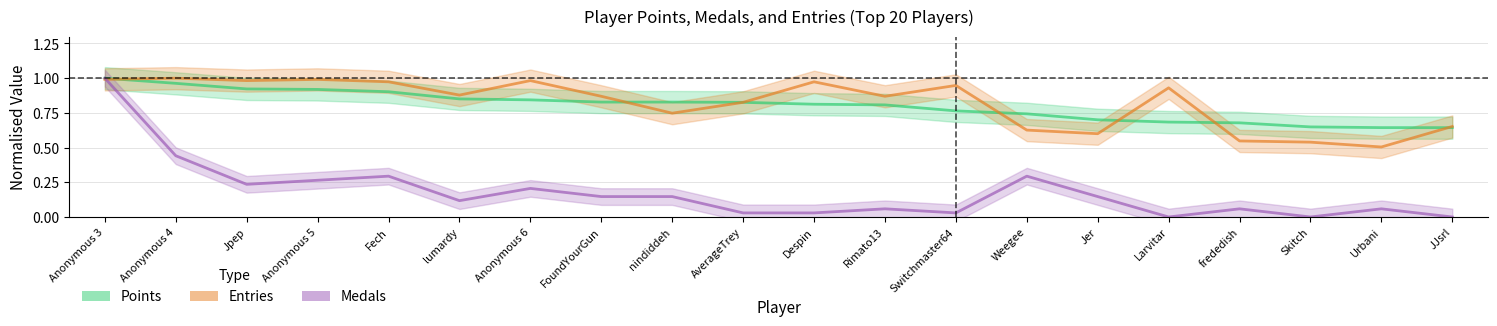

True or false: Entries has more than 2 interior local peaks.

True